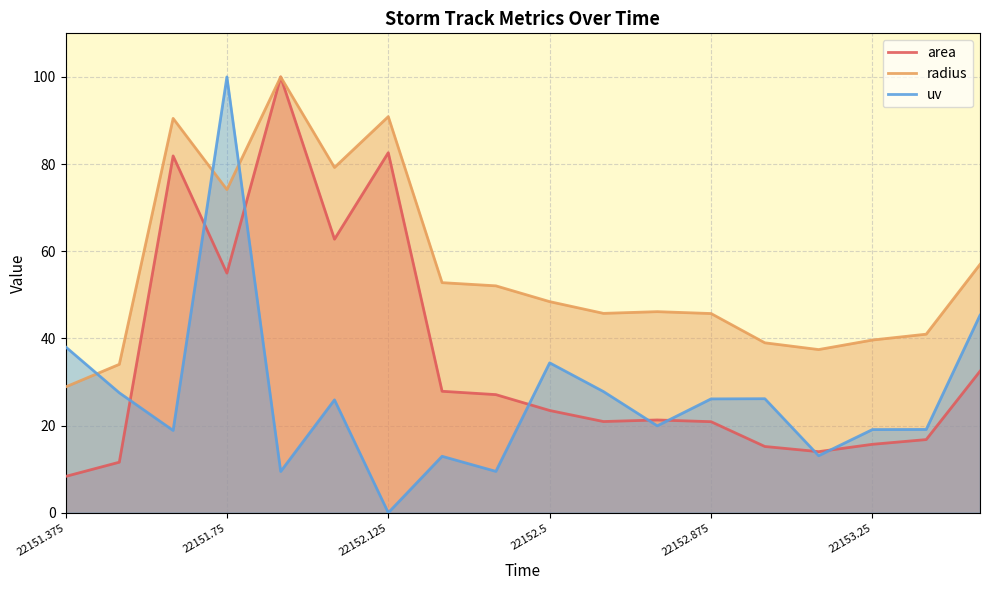

How many data points does each series have?

18